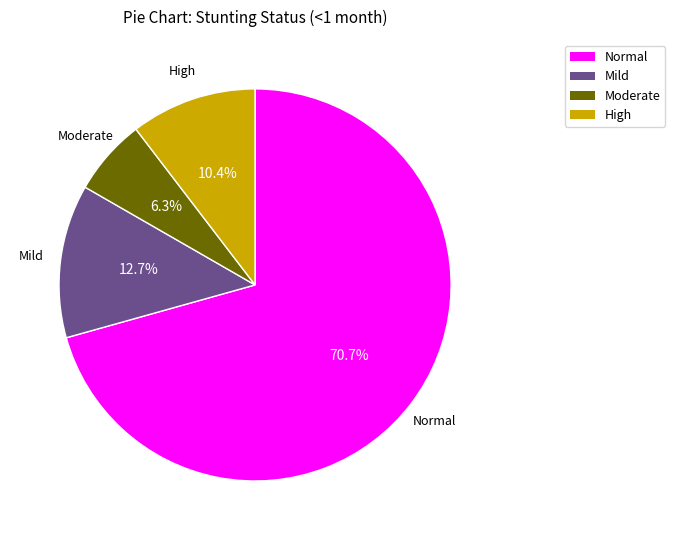

Is there any slice that represents more than half of the pie?

Yes